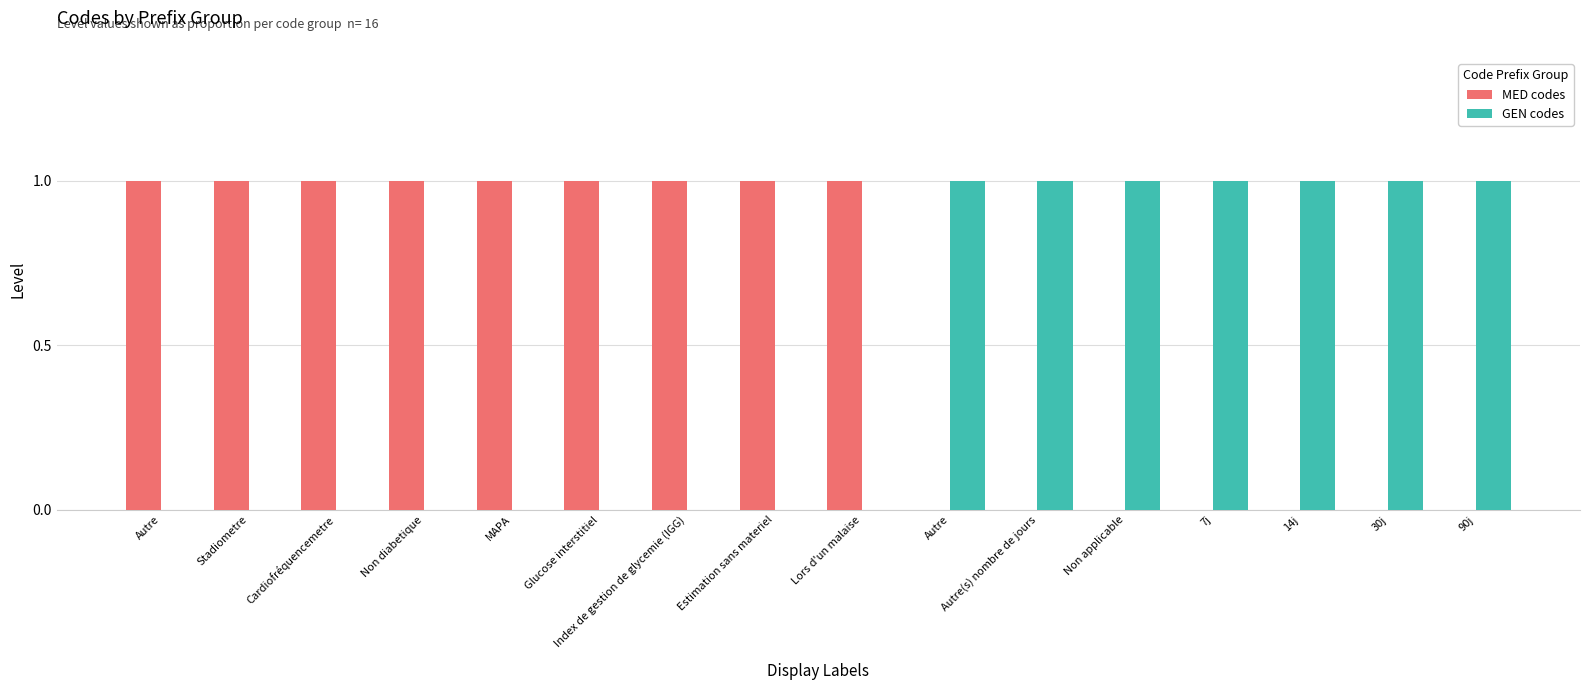

Are the bars horizontal?

No